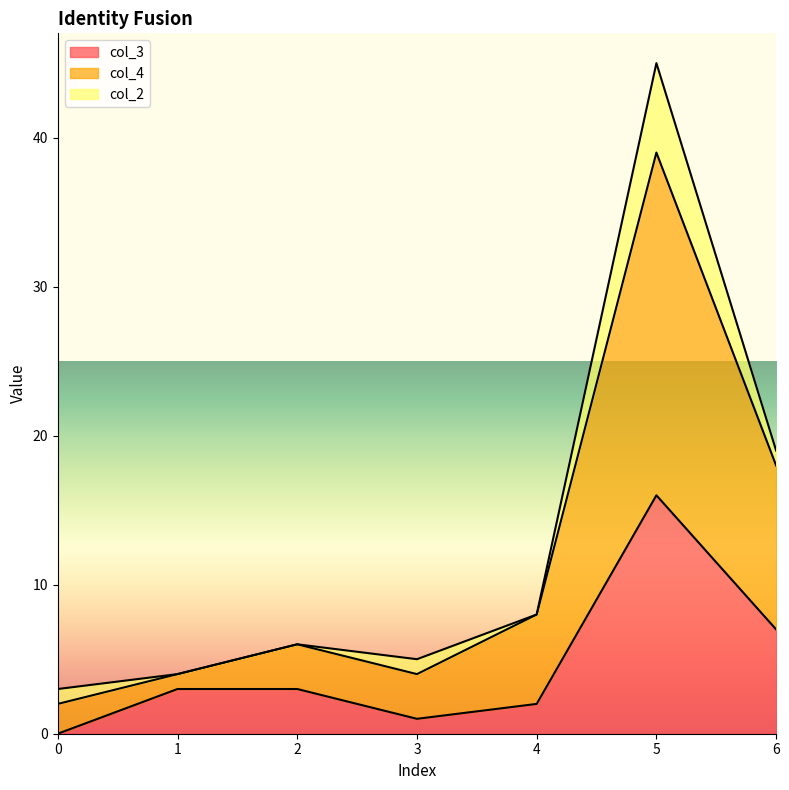

The col_3 series shows 0 at 0. True or false?

True